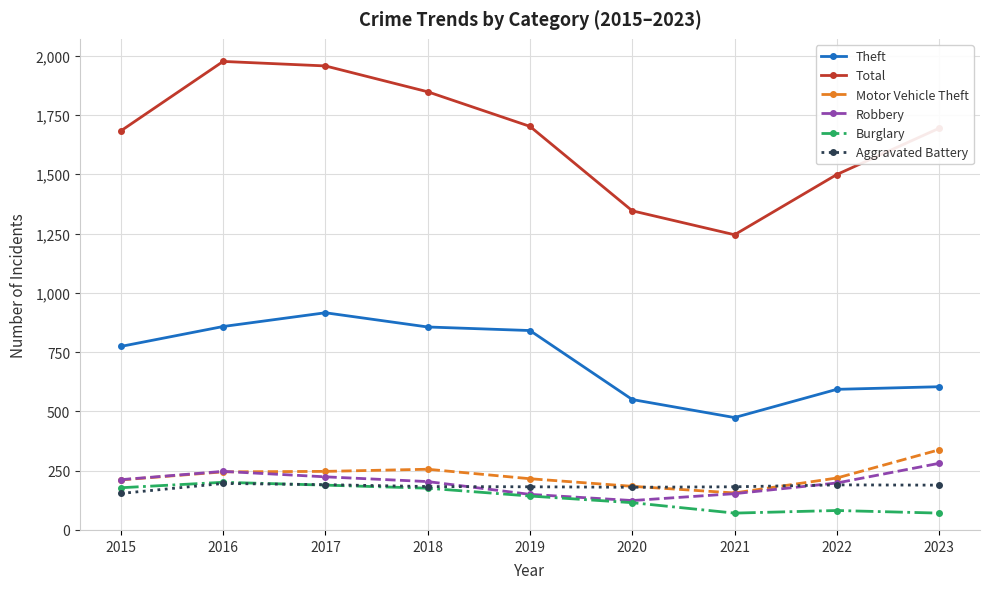

What is the approximate value of Robbery at 2016, to the nearest 10?

250